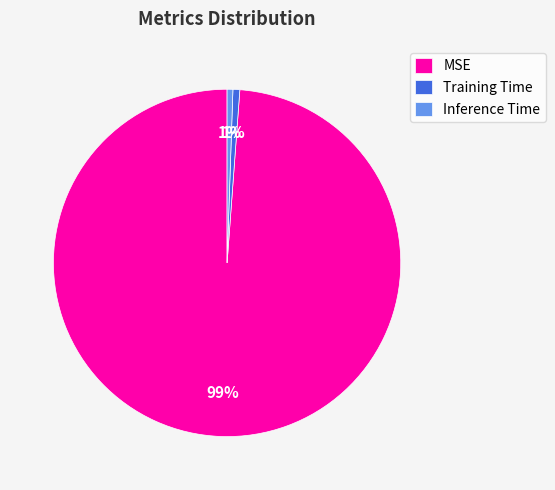

How many slices are in this pie chart?

3